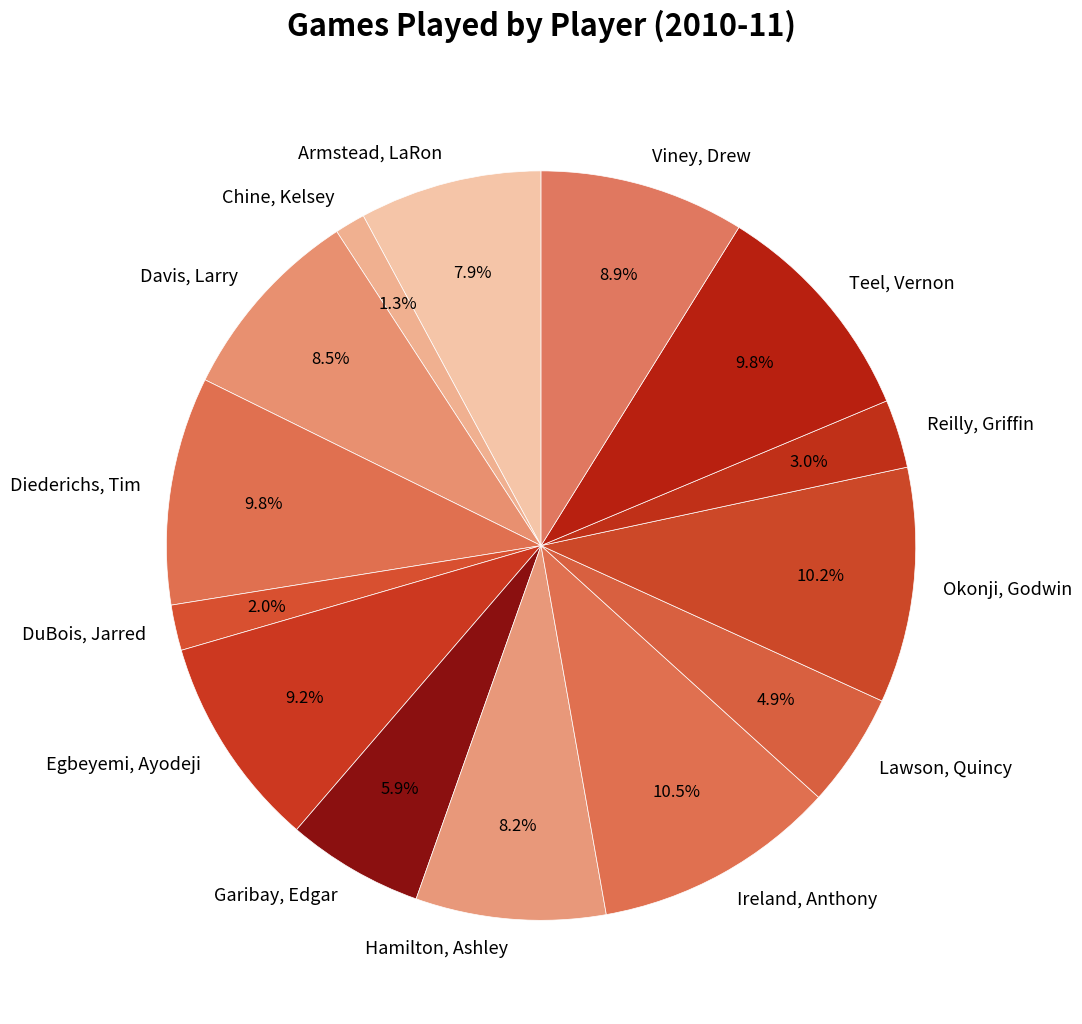

Does Ireland, Anthony represent more than half of the total?

No